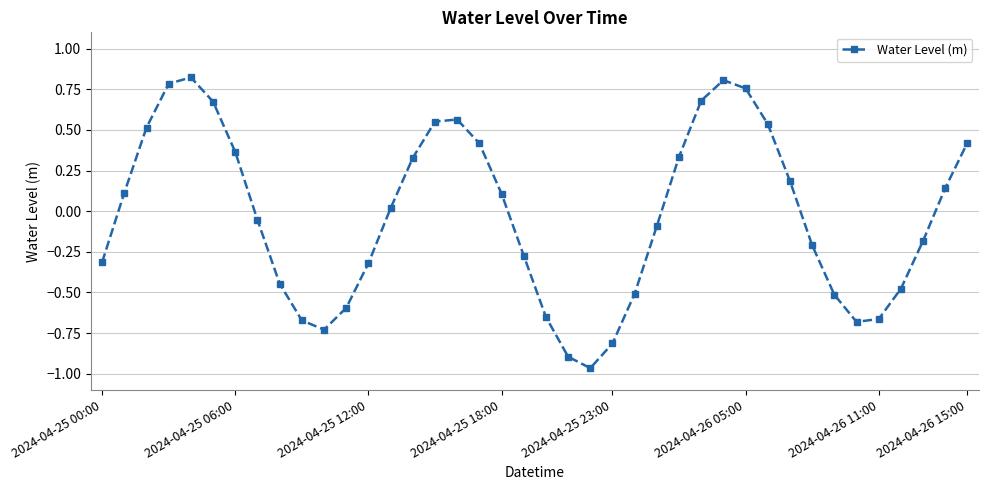

What is the difference between the maximum and minimum values?

1.8